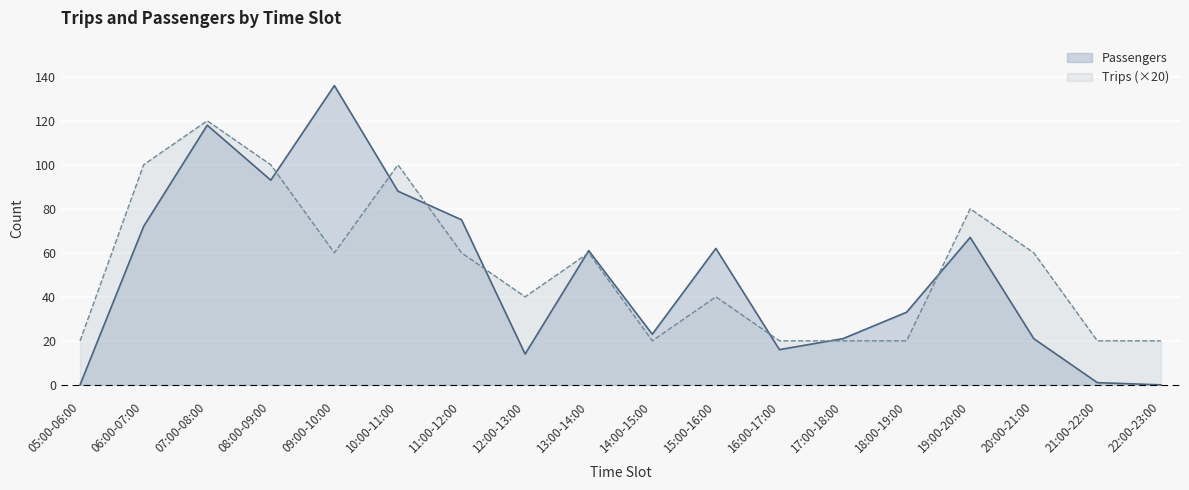

Between 11:00-12:00 and 08:00-09:00, which is larger?

08:00-09:00